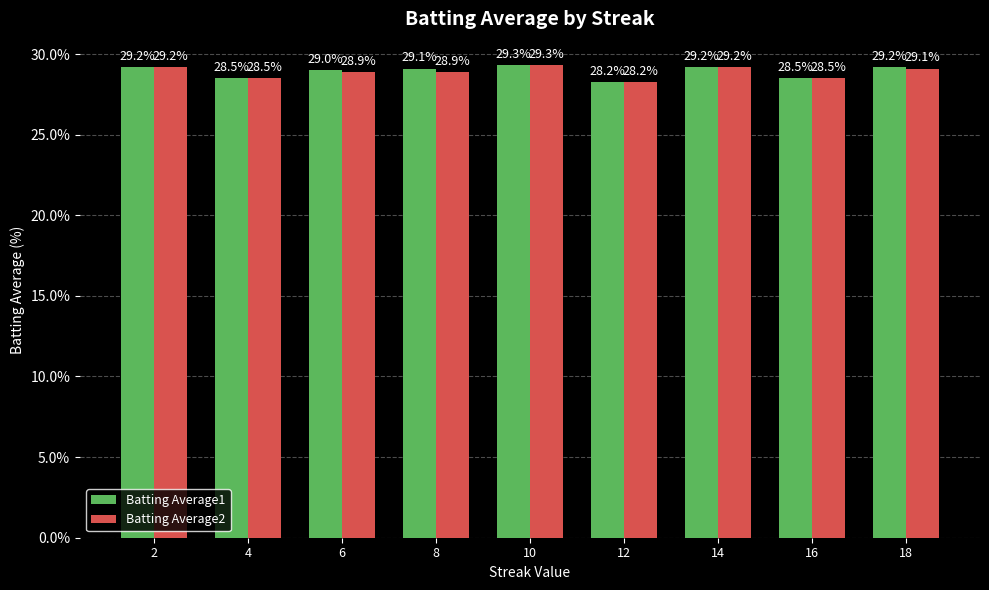

Where is Batting Average1 nearest to the value 28?

12